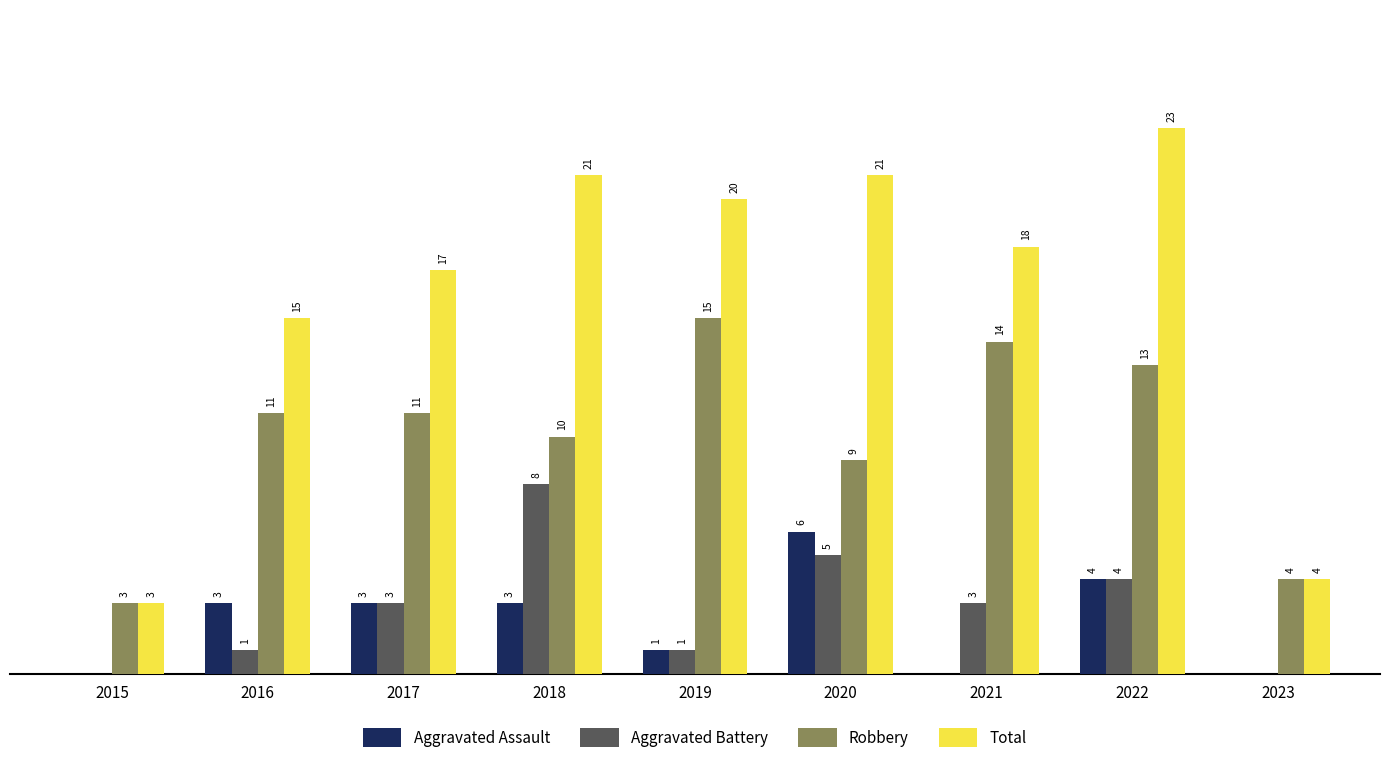

Between 2022 and 2023, which series saw the biggest shift?

Total